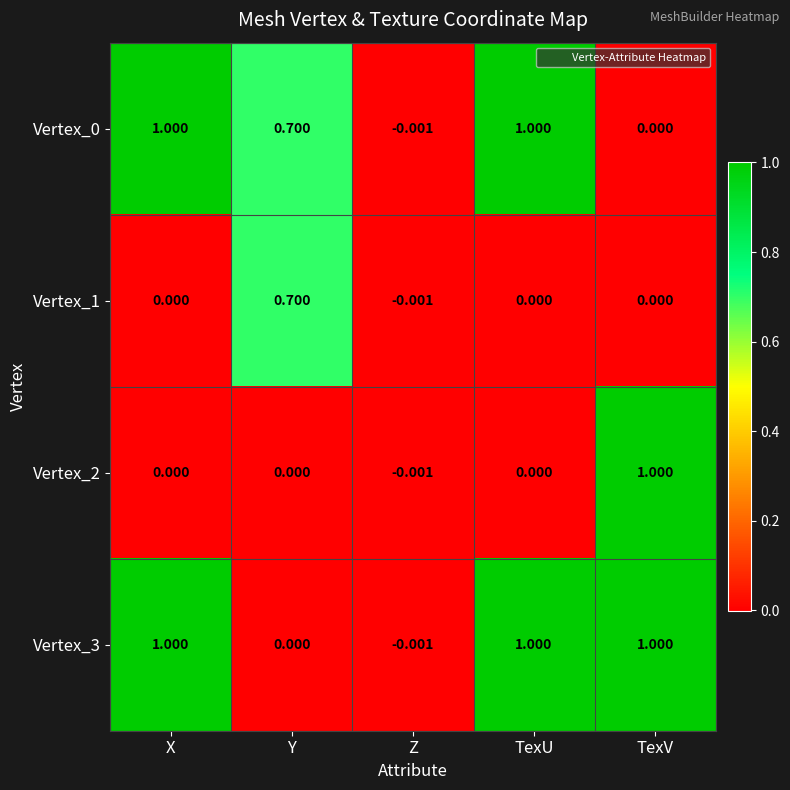

At which label does Vertex_0 first exceed 0?

X